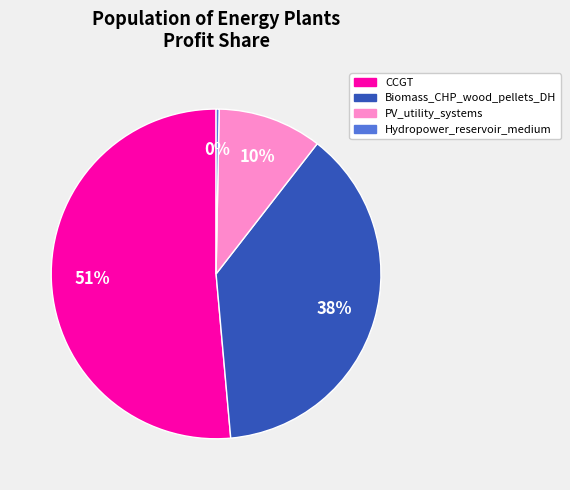

Does any single category account for the majority?

Yes